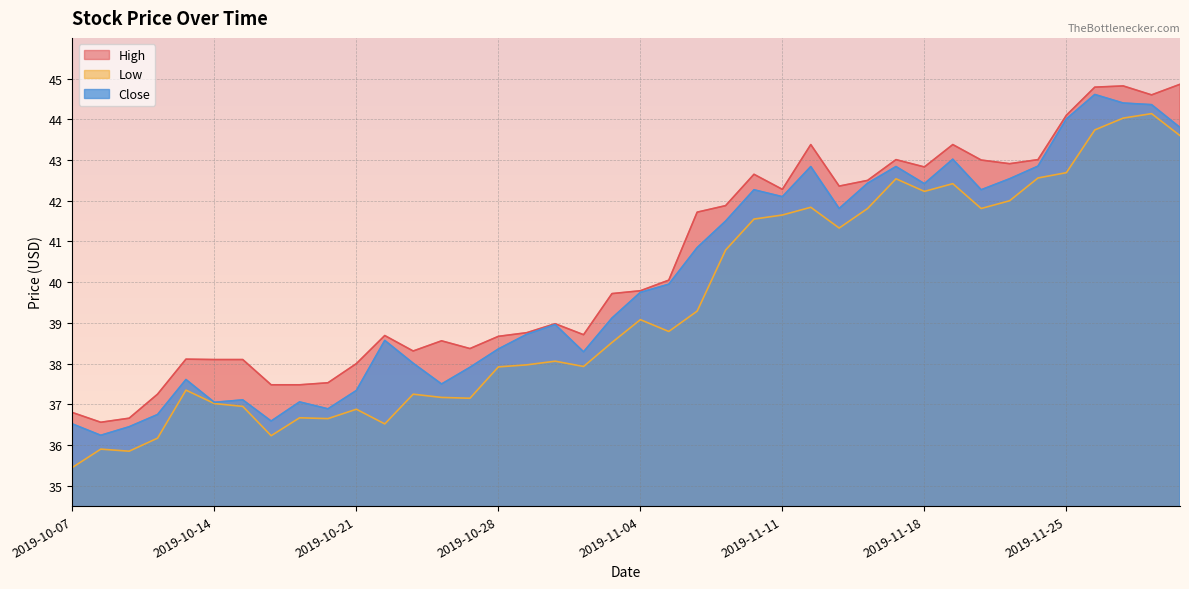

What is the difference between the maximum and minimum values in the Close series?

8.4